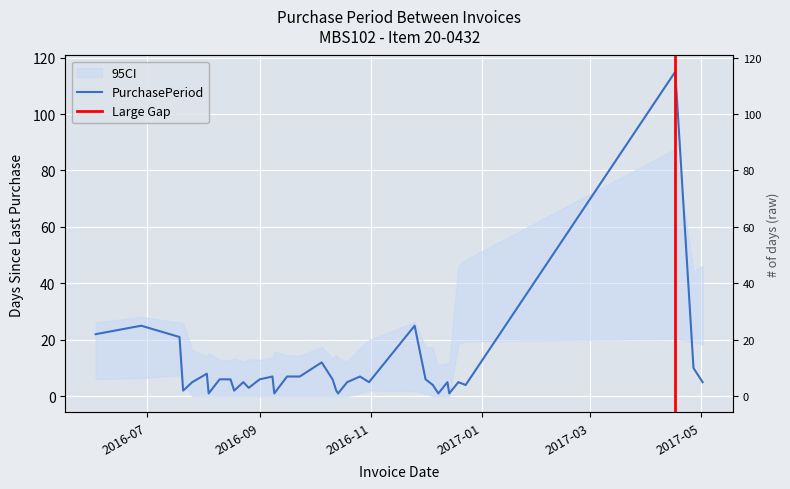

What is the maximum value shown in the chart?

115